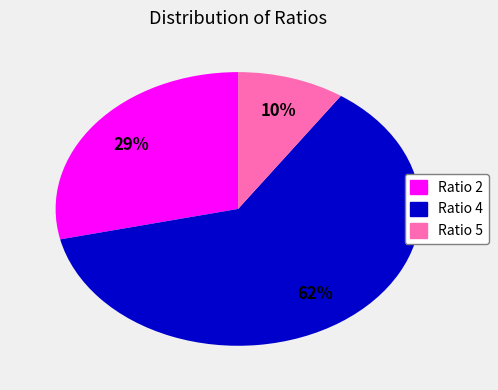

What is the ratio of the value at Ratio 5 to the value at Ratio 2?

0.3